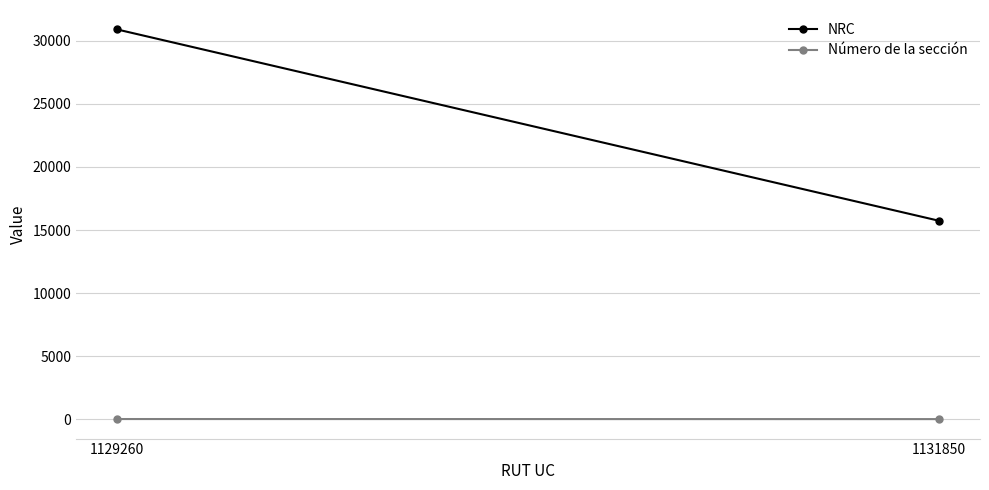

How many lines are shown in the chart?

2